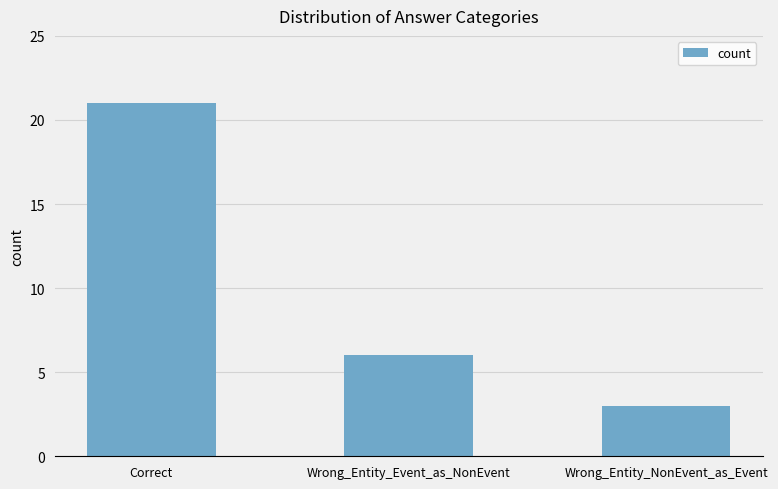

Are the bars grouped side by side (vs. stacked)?

No